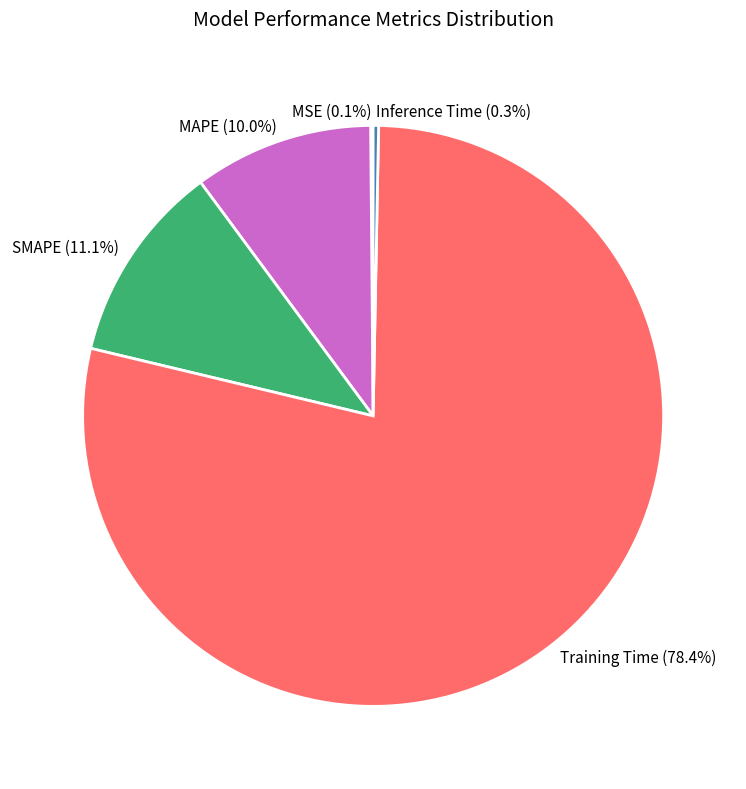

Which has a higher value, MAPE or Training Time?

Training Time